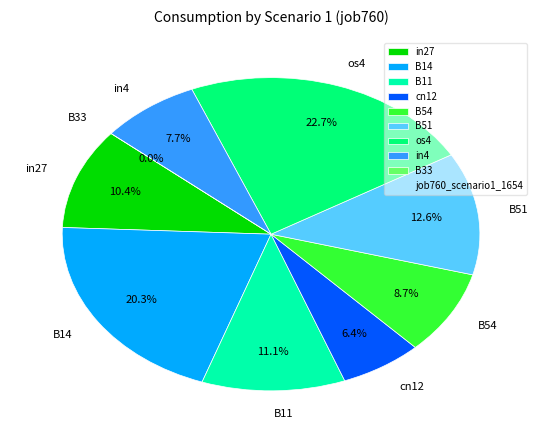

Is there any slice that represents more than half of the pie?

No